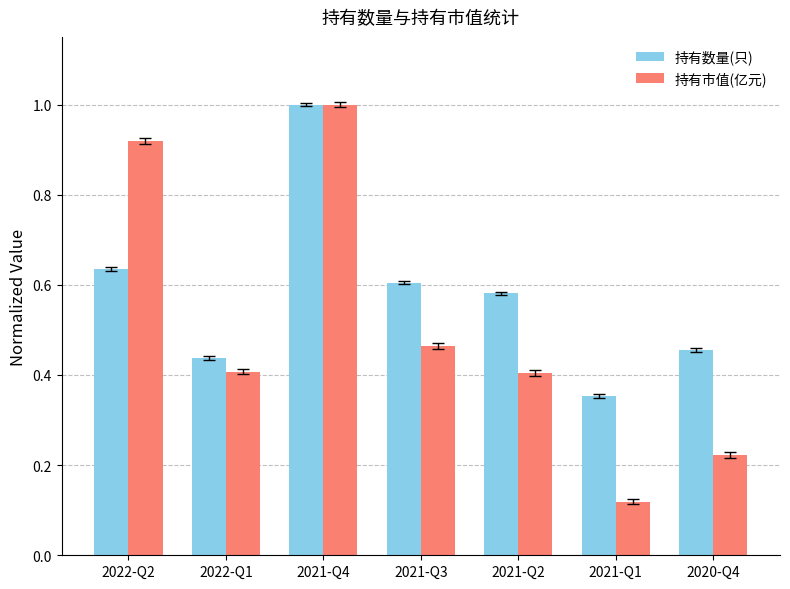

What is the label of the 5th bar from the right?

2021-Q4